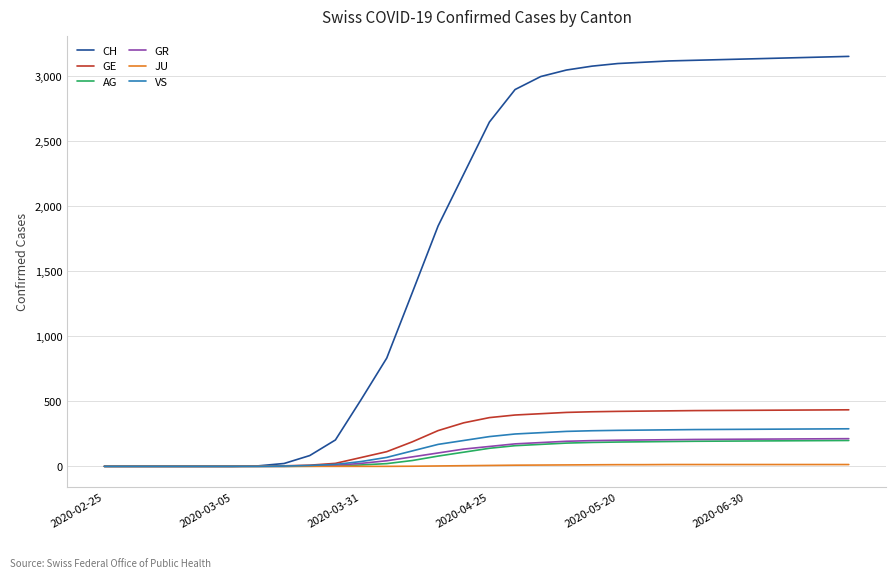

Which series has the largest range (max minus min)?

CH